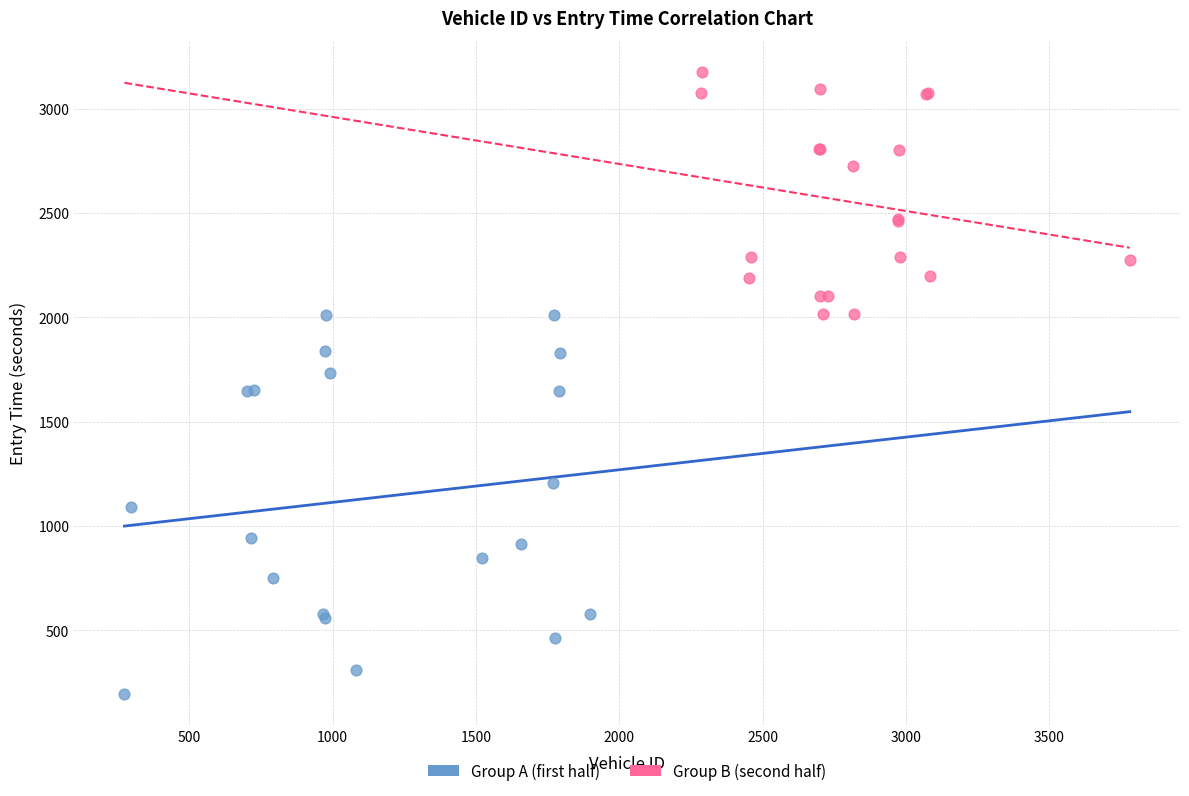

Which series contains the lowest Y value?

Group A (first half)